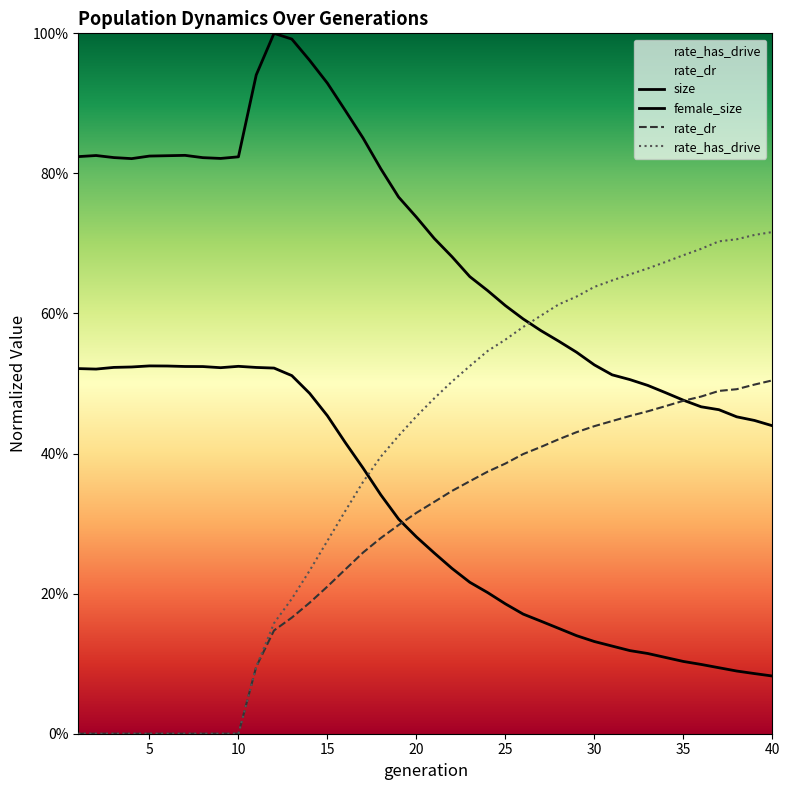

How many lines are shown in the chart?

4